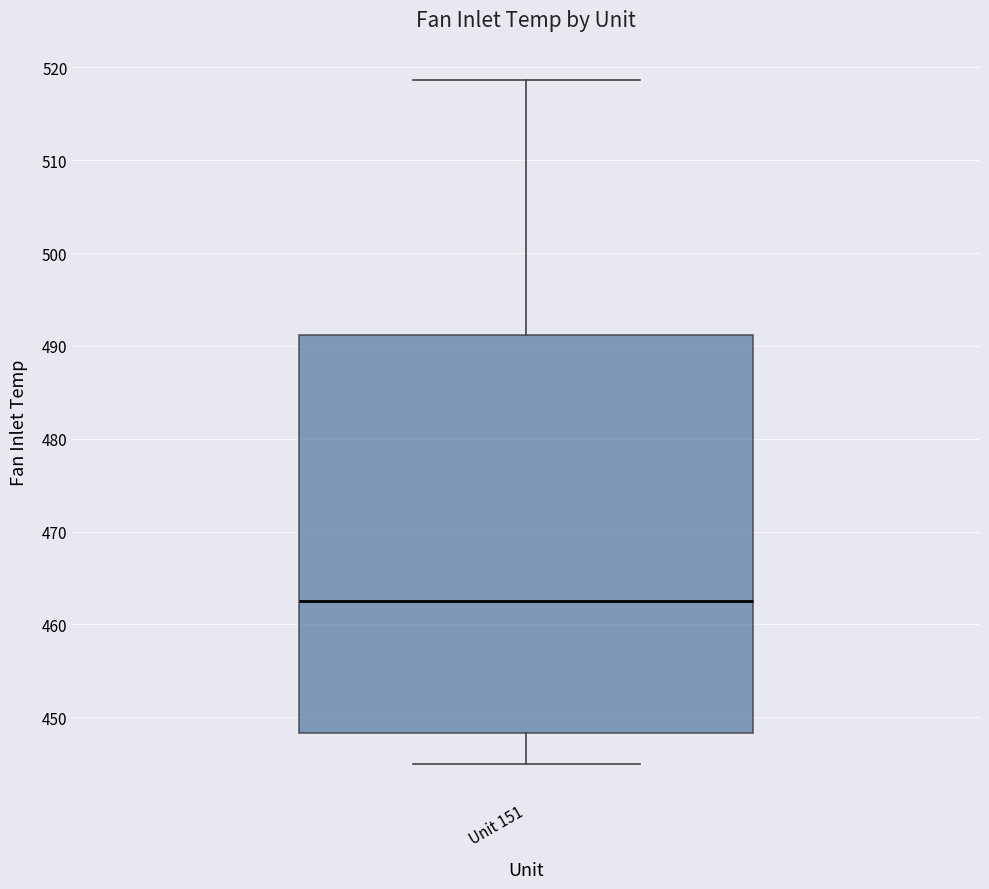

Where does the upper whisker of the box for Unit 151 end on the y-axis? The values are not printed on the chart, so give them approximately, as read against the axis.

519